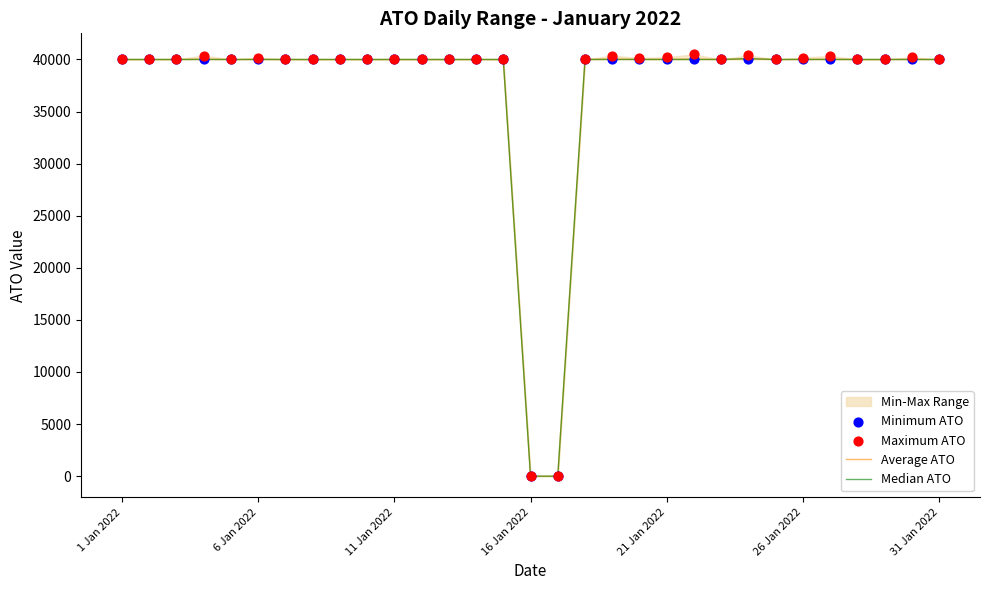

Which series contains the highest Y value?

Maximum ATO